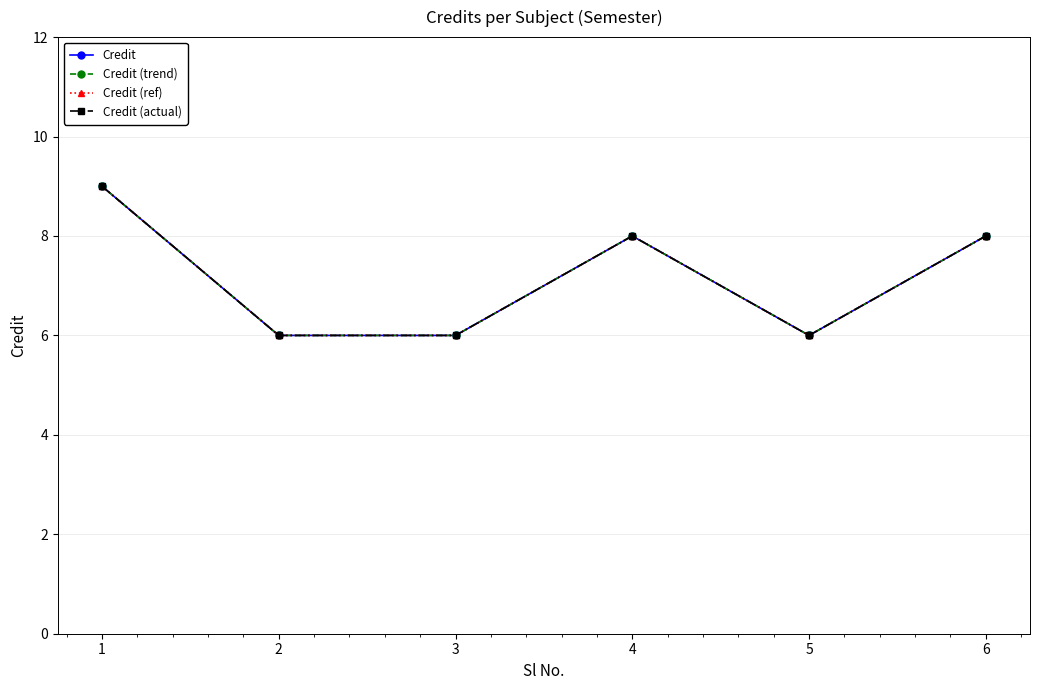

Is this an area chart (filled region under the line)?

No